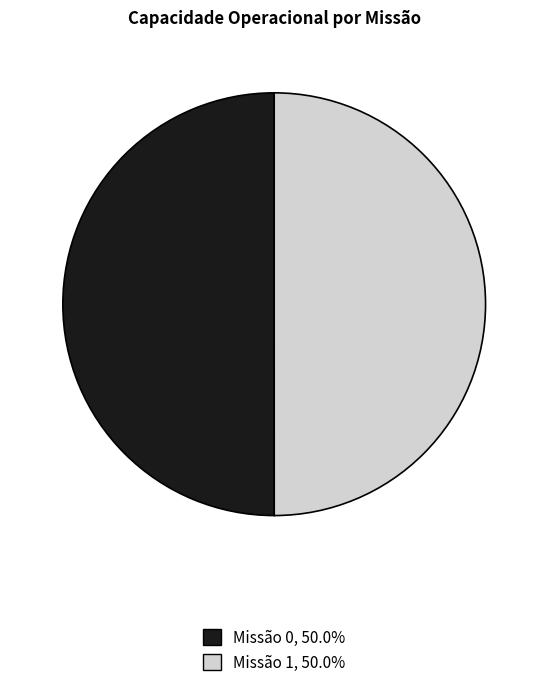

Is the sum of Missão 1, 50.0% and Missão 0, 50.0% greater than half?

Yes